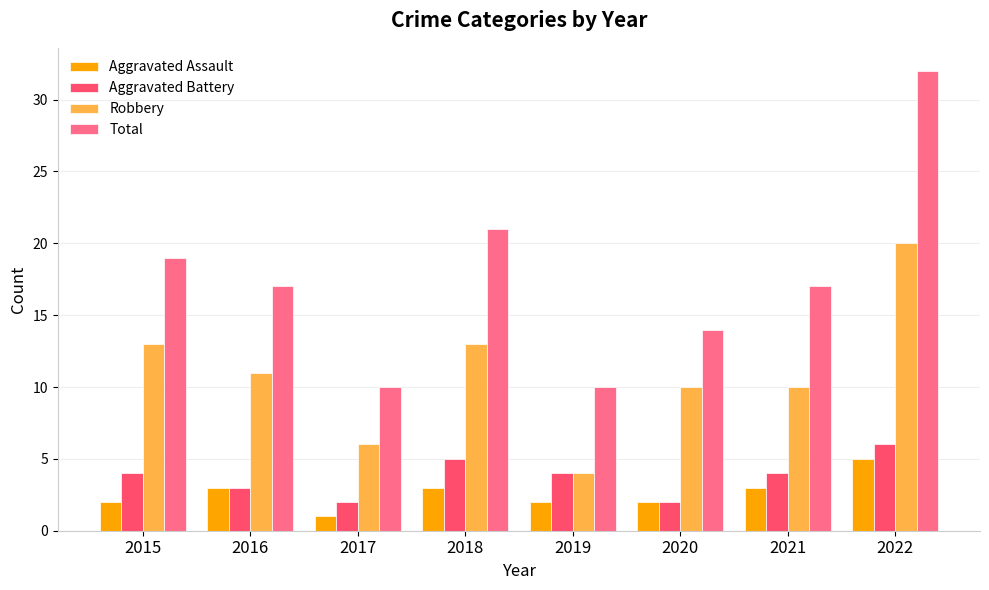

How many Aggravated Assault values are between 2 and 3?

6